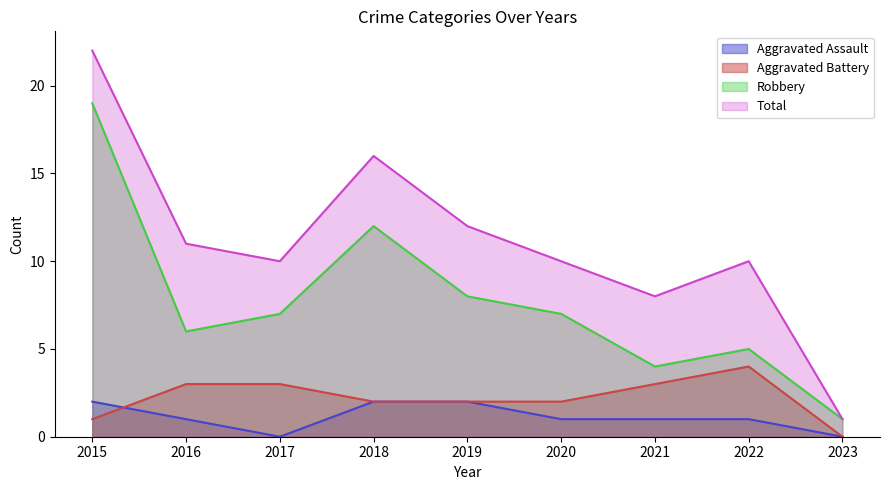

At which label does Aggravated Battery reach its minimum?

2023